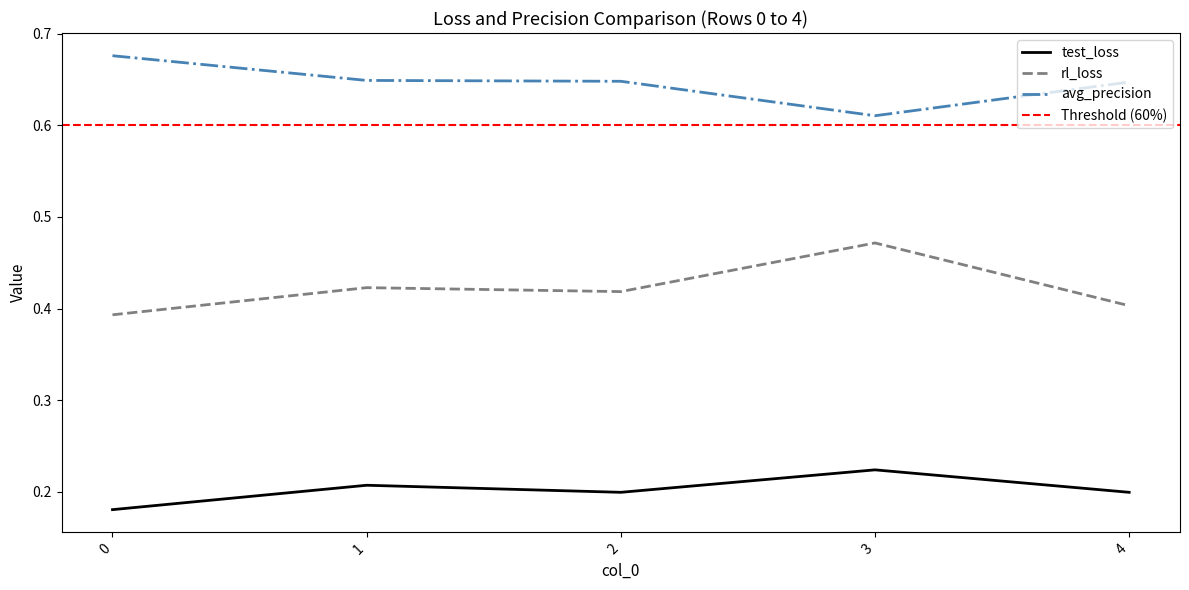

How many interior local valleys does the avg_precision series have?

1